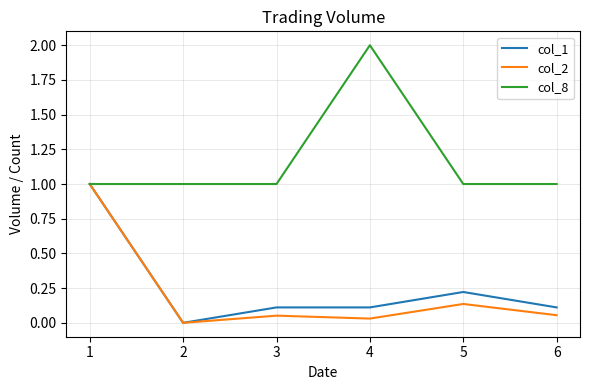

What is the difference between the highest and lowest values at 6?

0.9